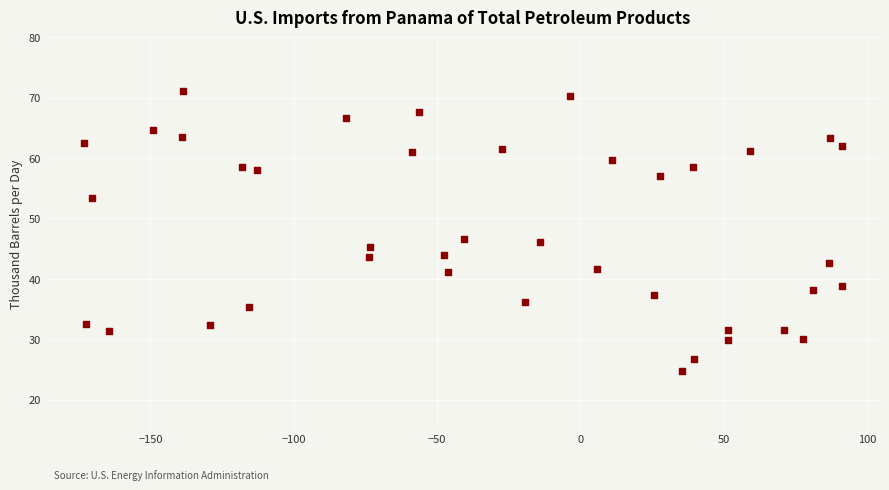

What is the range of Y values (max minus min)?

46.3